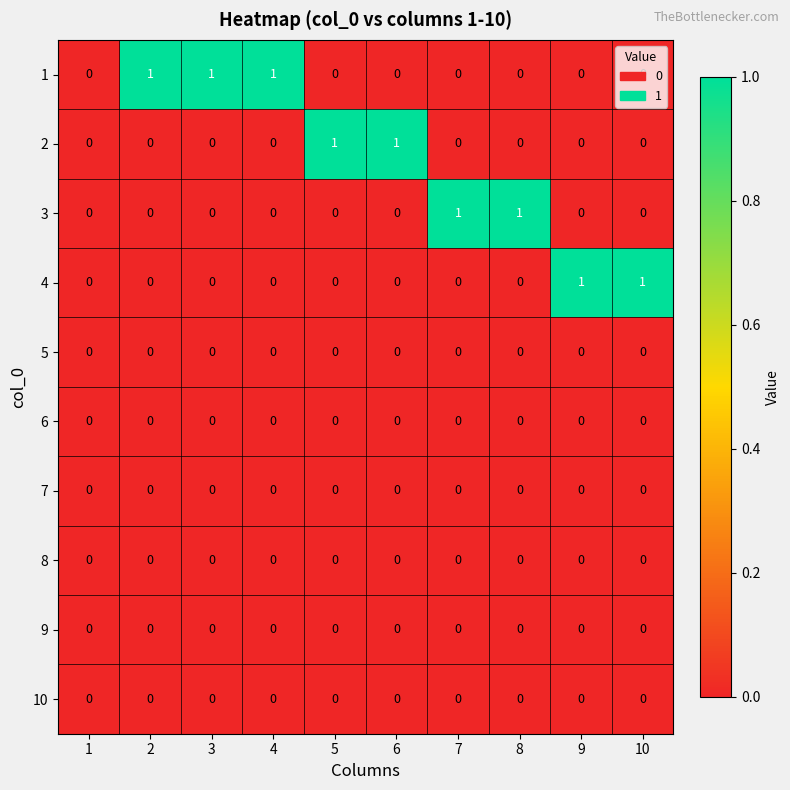

How many 4 values are between 0 and 1?

10